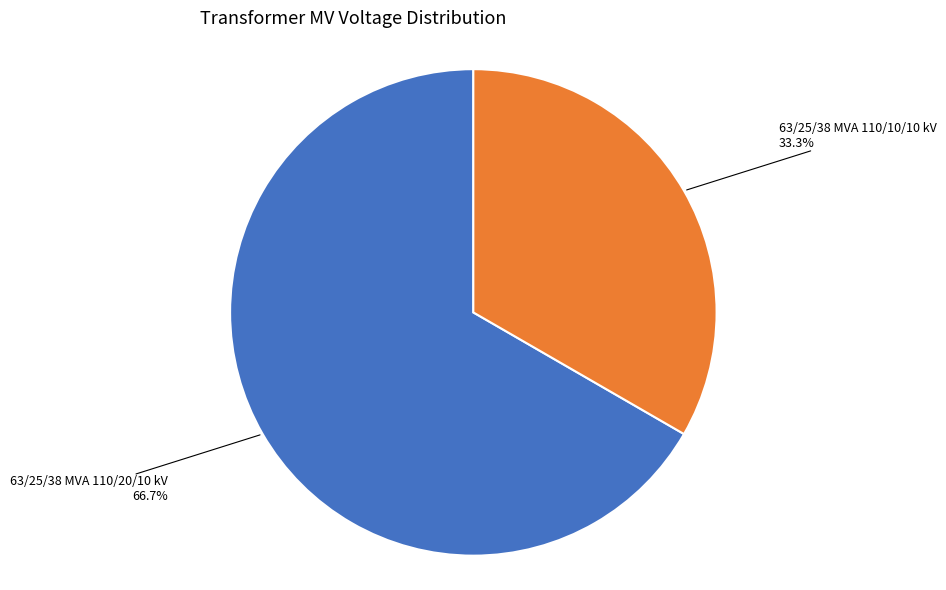

Approximately how many times larger is the value at 63/25/38 MVA 110/20/10 kV compared to 63/25/38 MVA 110/10/10 kV?

2.0